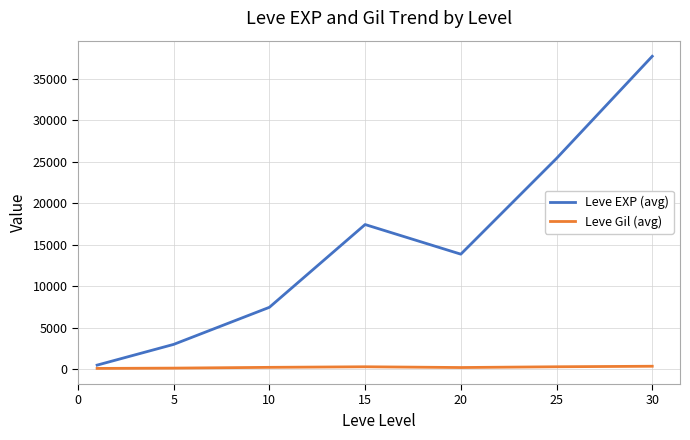

Which series has the widest spread of values?

Leve EXP (avg)